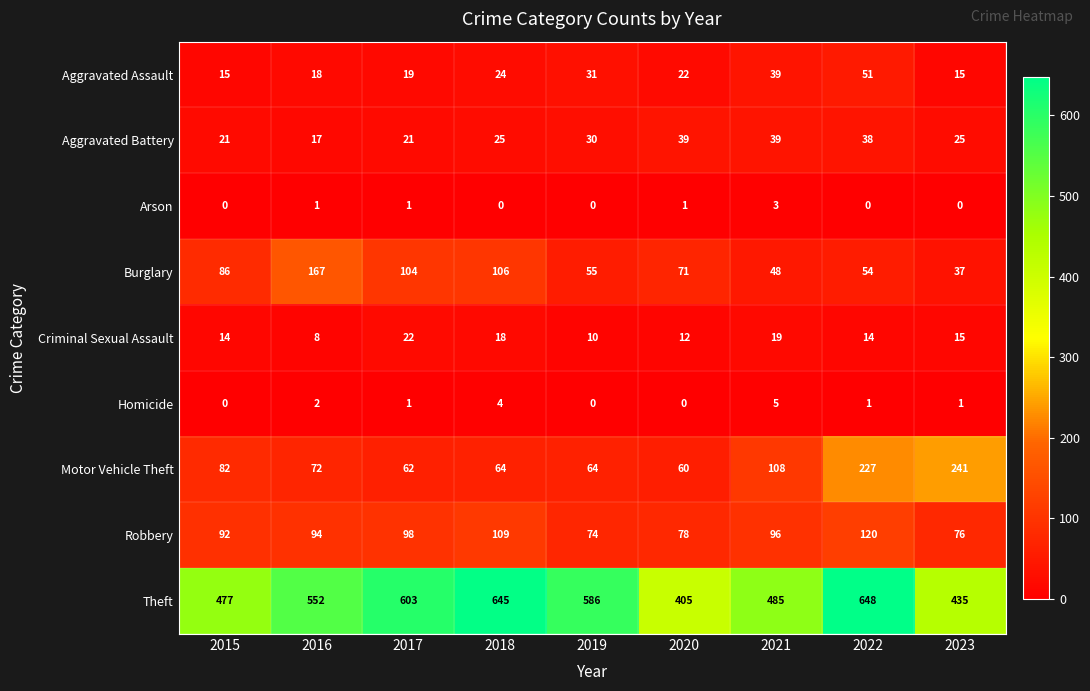

How many values in Arson are above zero?

4